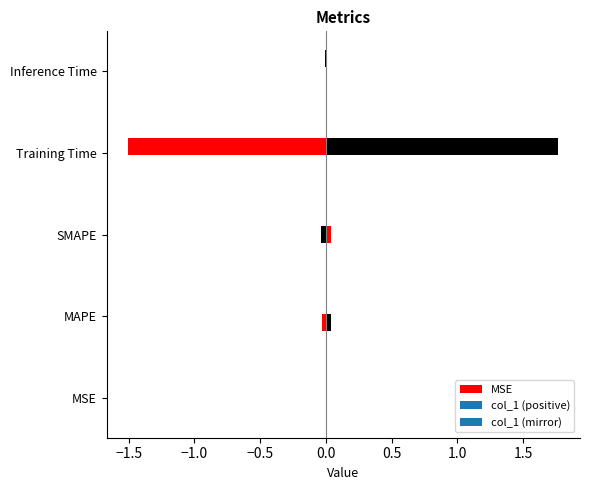

Reading left to right, list all the values displayed in this chart.

MSE=0.0	MAPE=0.0	SMAPE=0.0	Training Time=1.8	Inference Time=0.0